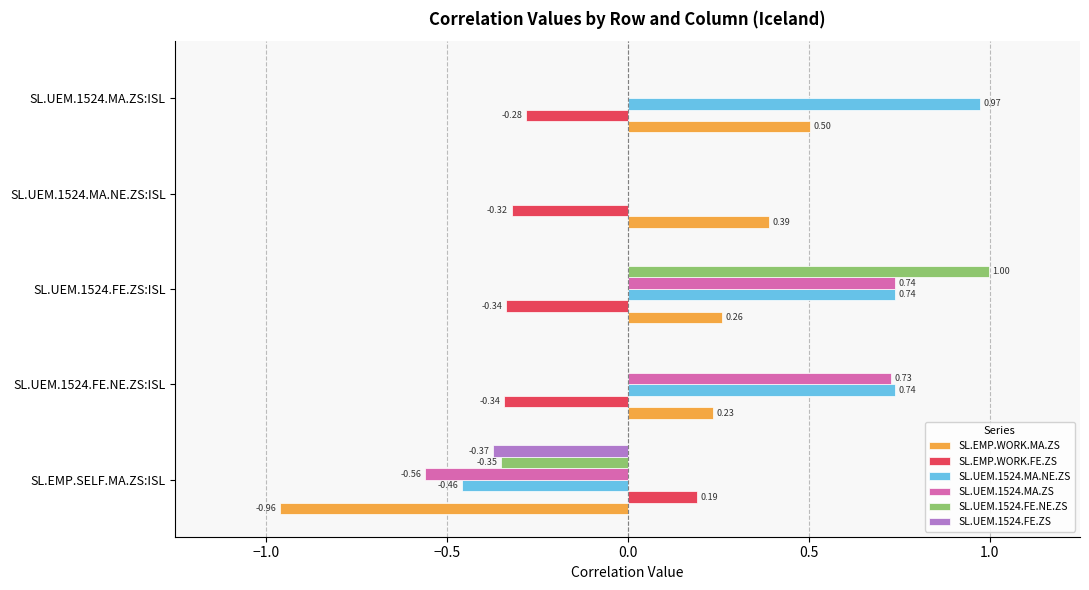

What is the sum of all SL.UEM.1524.MA.NE.ZS values?

2.0